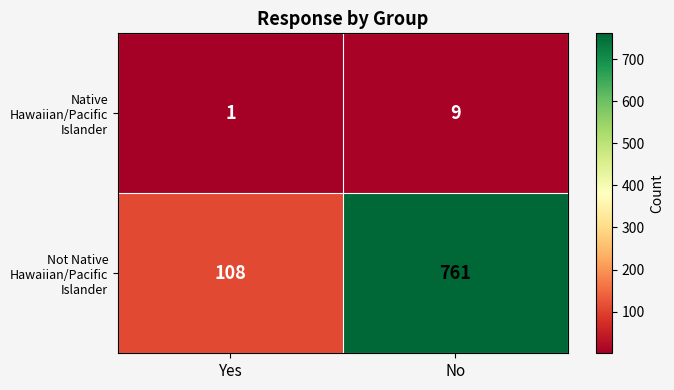

What is the difference between the highest and lowest values at No?

752